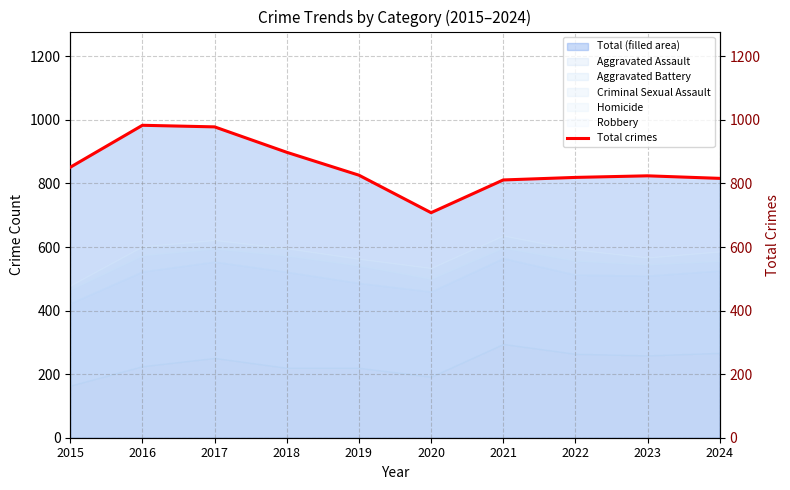

True or false: the data shows 816 at 2024.

True